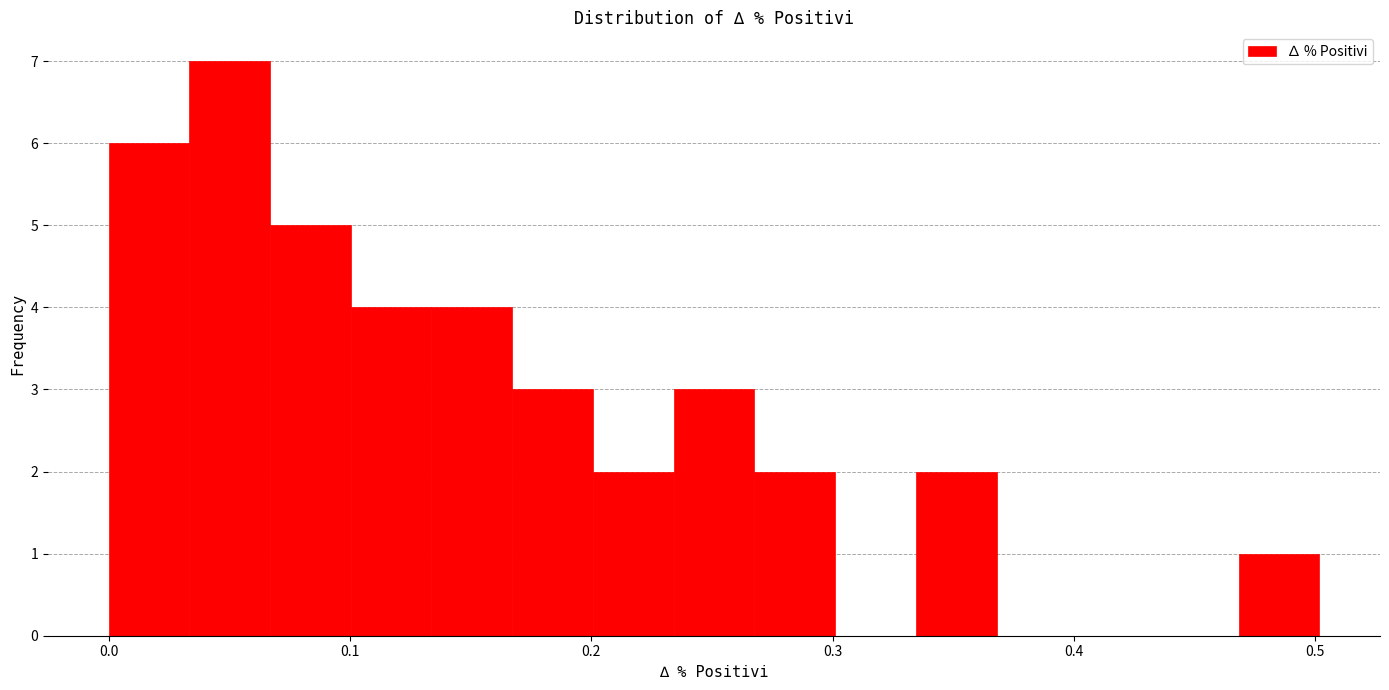

Around what value on the x-axis is the tallest bar? Give the approximate position of its centre, as read against the axis.

0.05